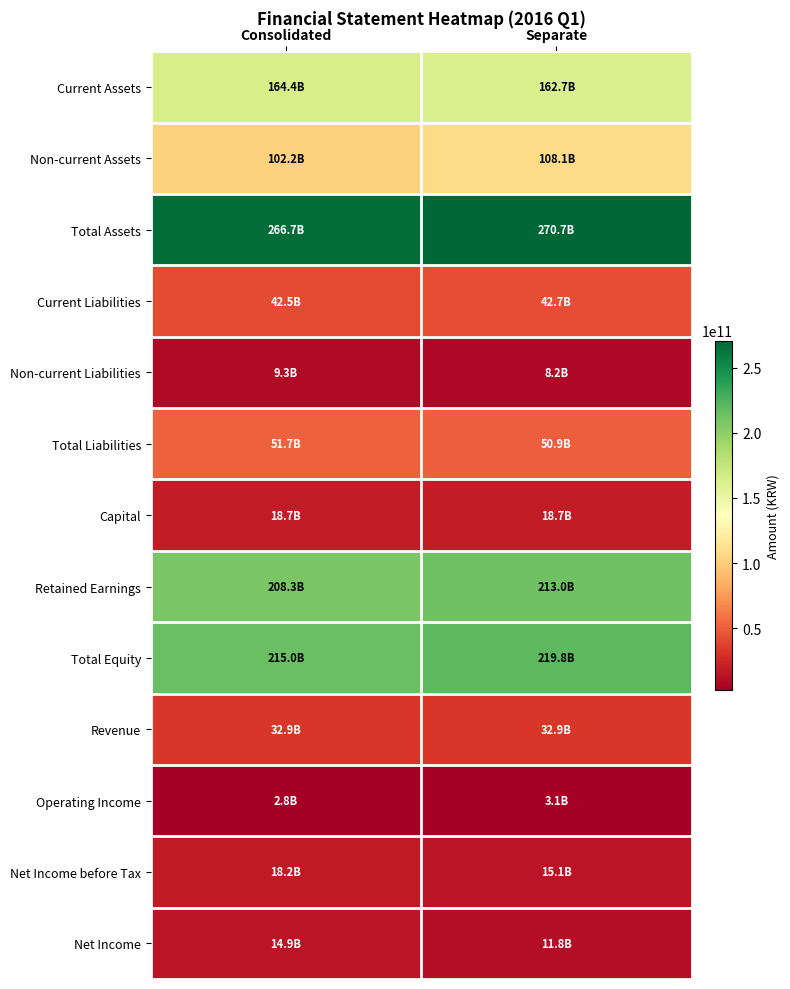

Reading right to left, transcribe all the data shown in this chart.

Current Assets: Separate=162657739468	Consolidated=164435443034
Non-current Assets: Separate=108068053027	Consolidated=102246602572
Total Assets: Separate=270725792495	Consolidated=266682045606
Current Liabilities: Separate=42713639703	Consolidated=42467452279
Non-current Liabilities: Separate=8191713358	Consolidated=9251857144
Total Liabilities: Separate=50905353061	Consolidated=51719309423
Capital: Separate=18674260500	Consolidated=18674260500
Retained Earnings: Separate=213026010971	Consolidated=208342677549
Total Equity: Separate=219820439434	Consolidated=214962736183
Revenue: Separate=32911662989	Consolidated=32907628438
Operating Income: Separate=3146833964	Consolidated=2798568534
Net Income before Tax: Separate=15095049990	Consolidated=18163842055
Net Income: Separate=11844116105	Consolidated=14853487099